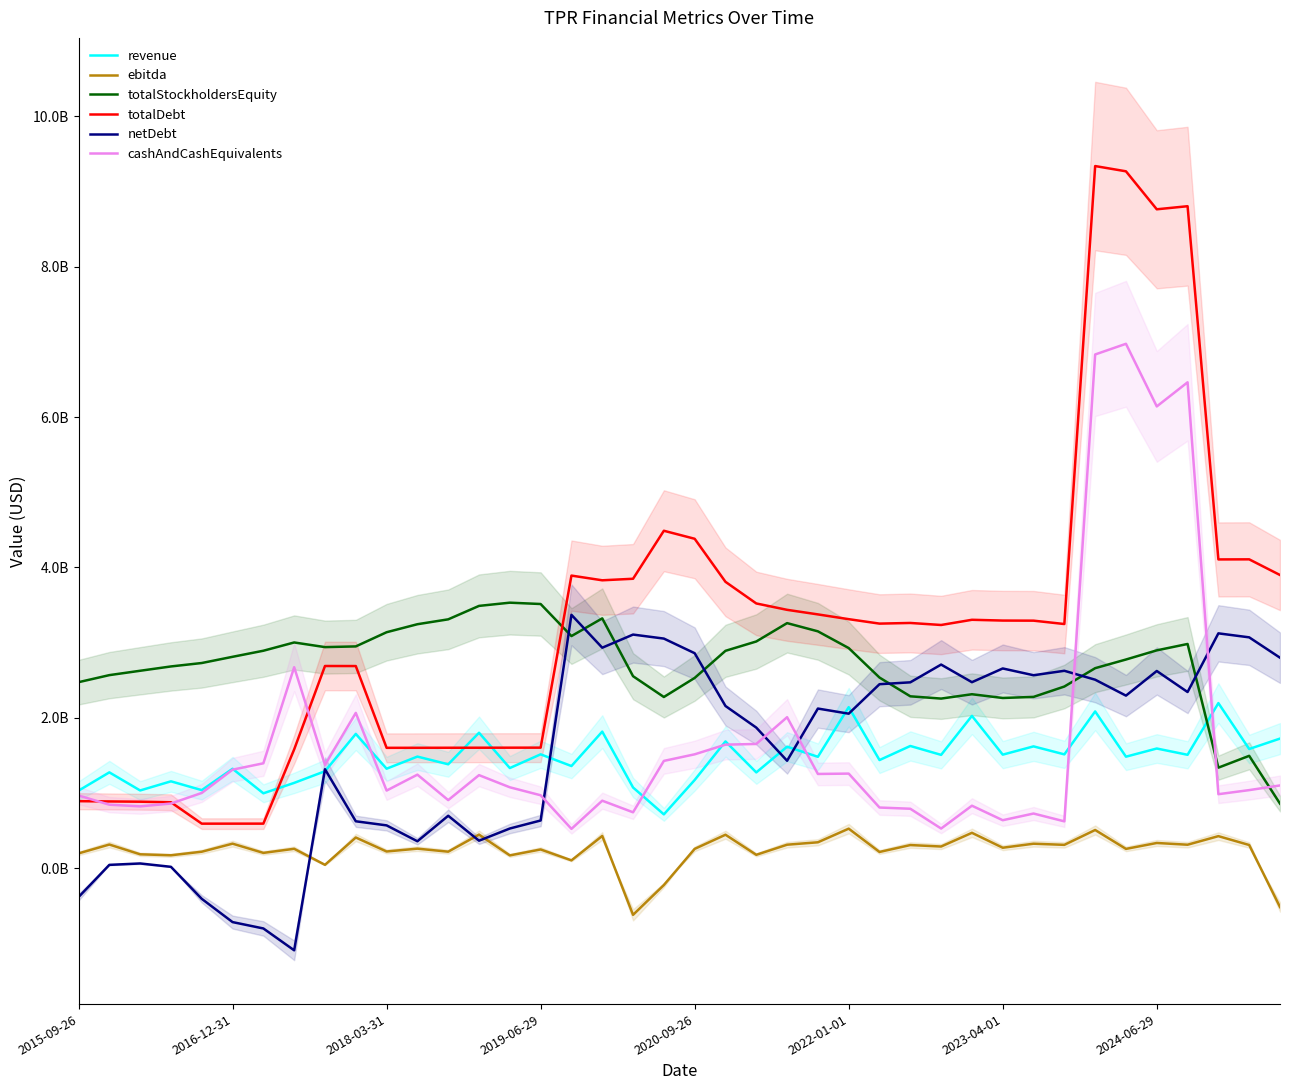

What is the total value across all series at 2018-03-31?

7882100000